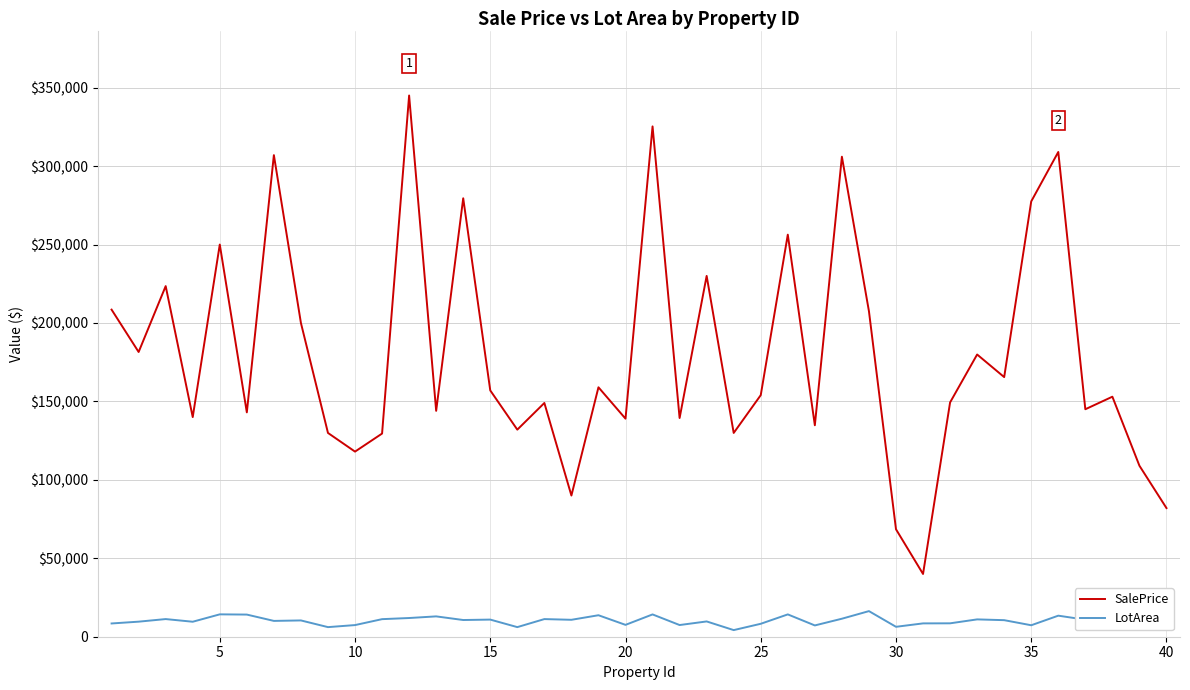

At how many categories does at least one series exceed 339640?

1